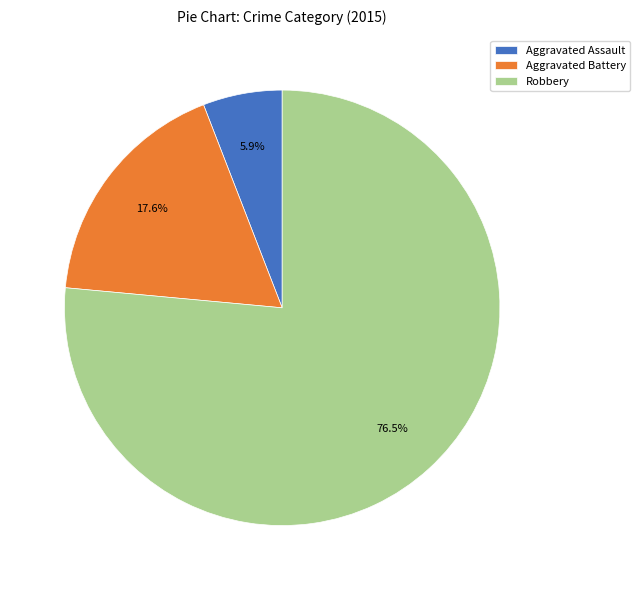

What is the majority slice?

Robbery